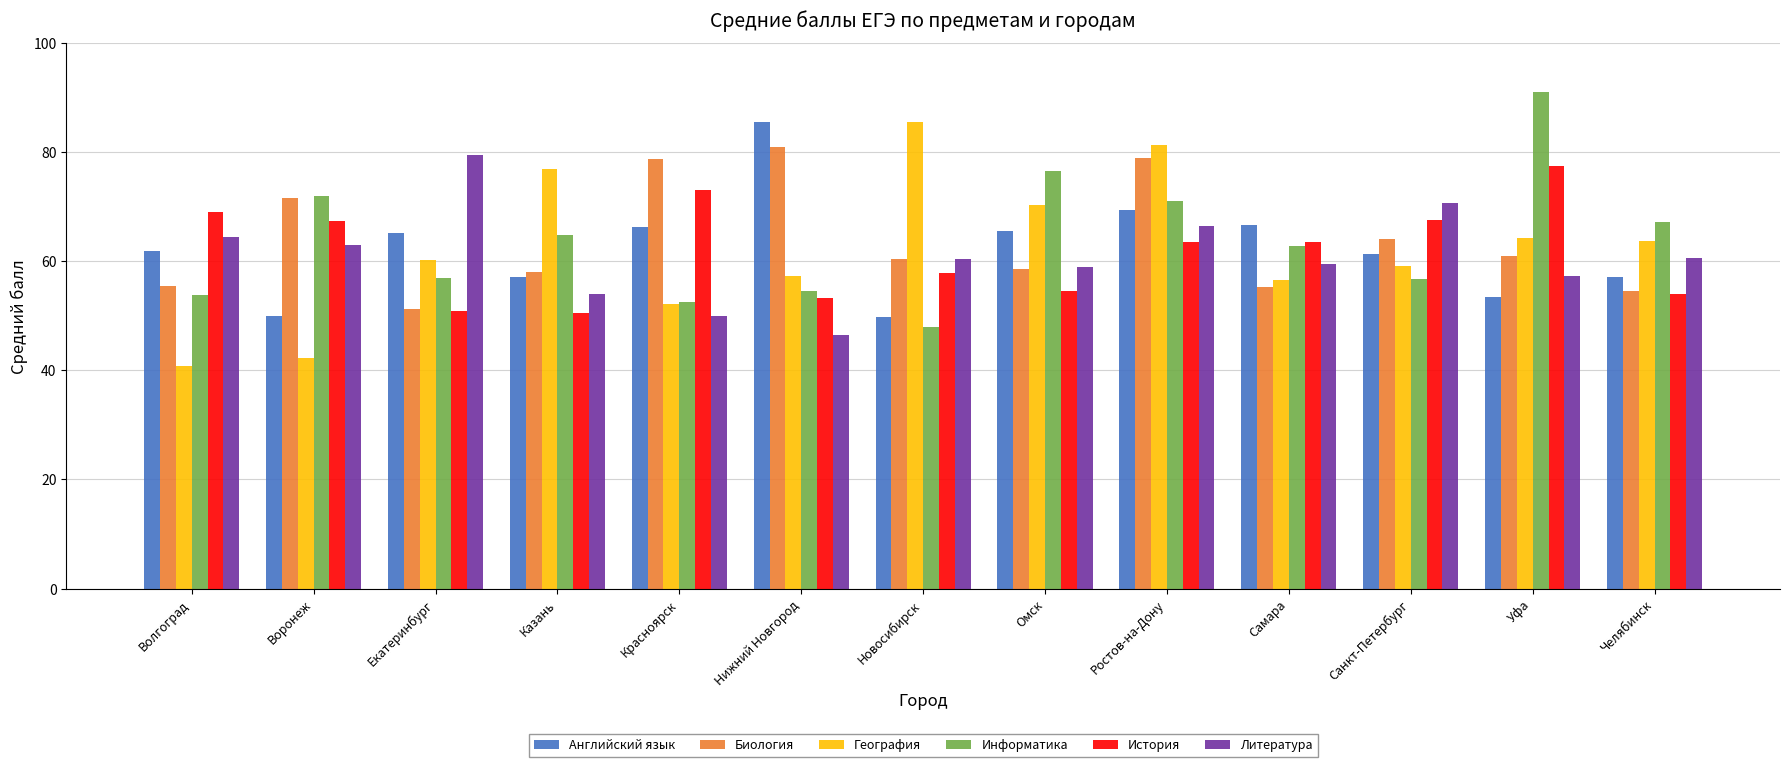

What is the spread (max minus min) of values at Волгоград?

28.3